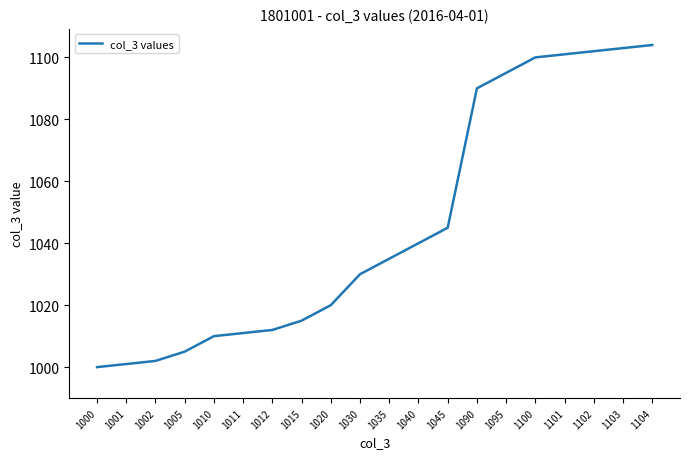

What is the change in value from 1015 to 1102?

+87